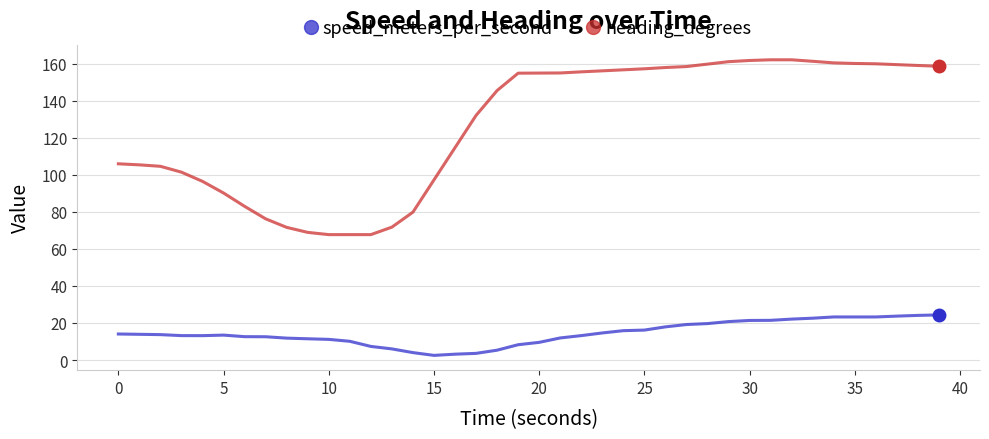

In speed_meters_per_second, how many points are higher than both neighbors (excluding endpoints)?

2